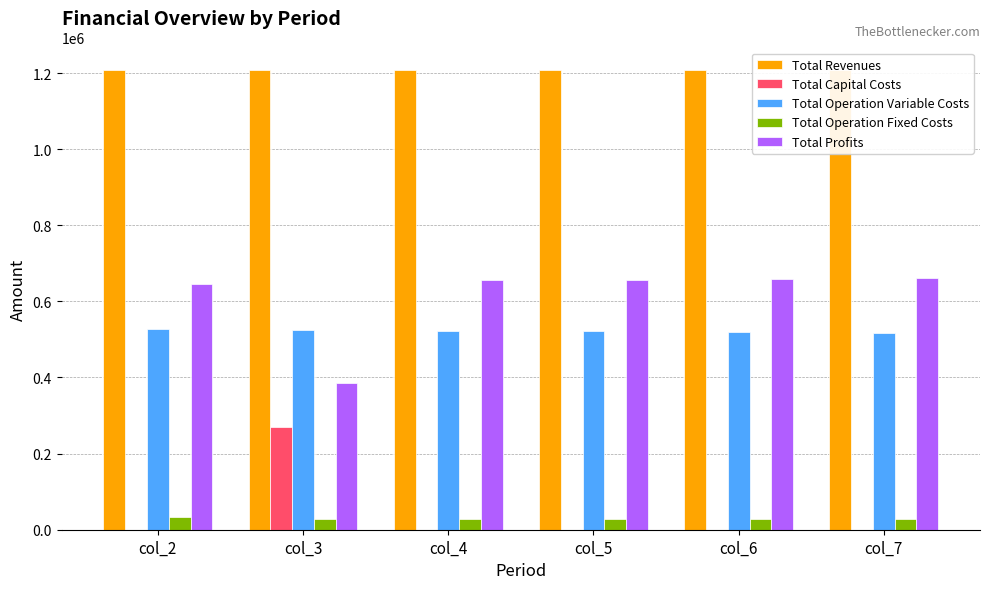

What is the greatest value displayed?

1206757.9